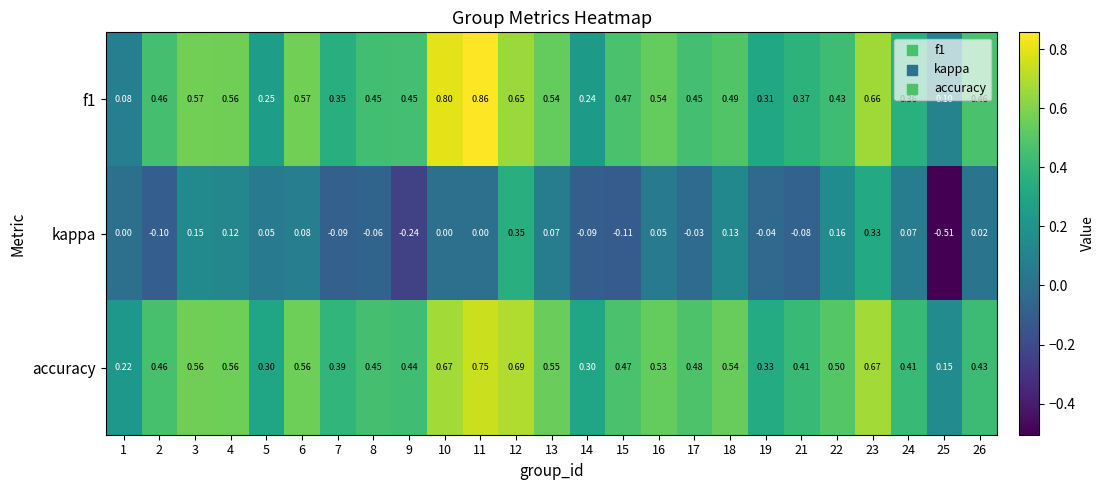

At 25, list the series in order from smallest to largest.

kappa, f1, accuracy